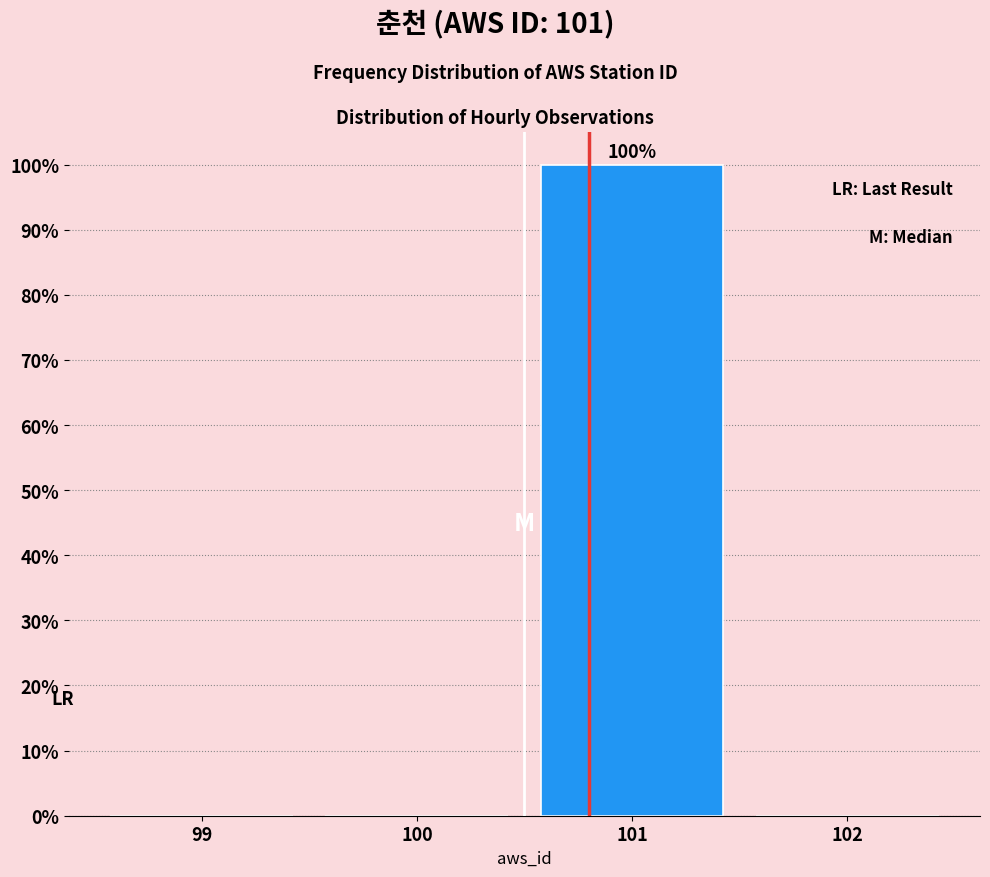

Reading right to left, extract all data points from this chart.

102=0	101=100	100=0	99=0